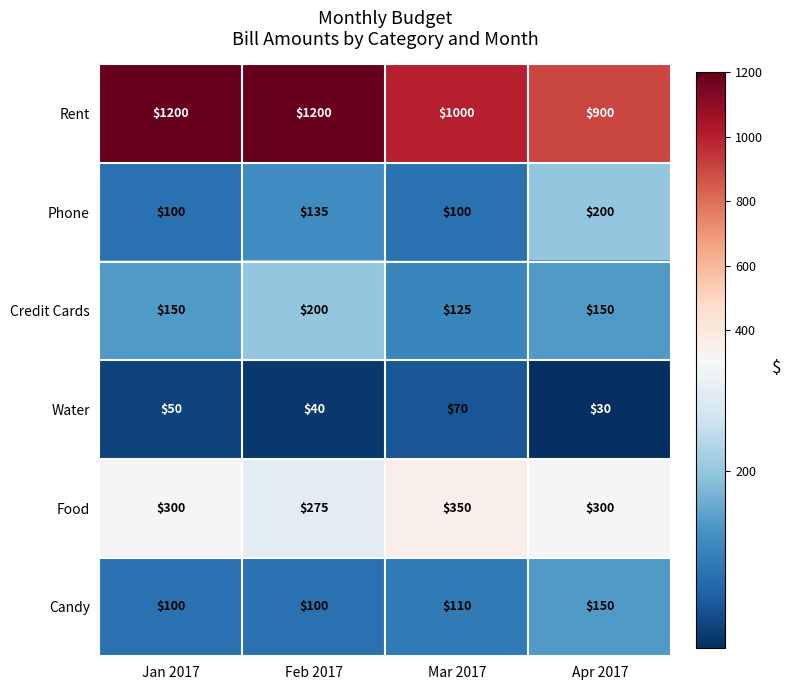

What is the smallest value displayed?

30